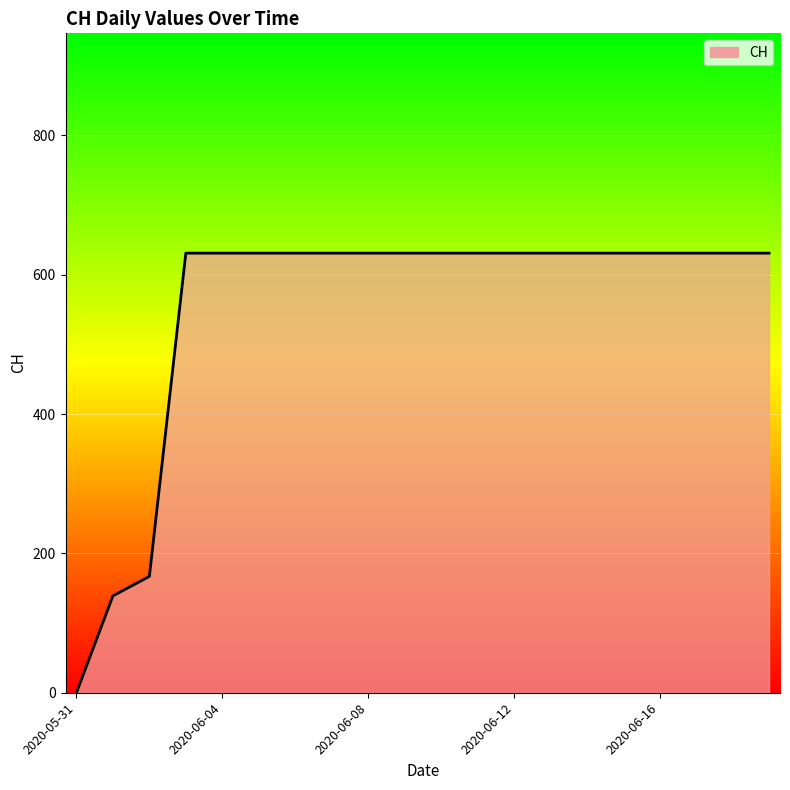

What is the greatest value displayed?

631